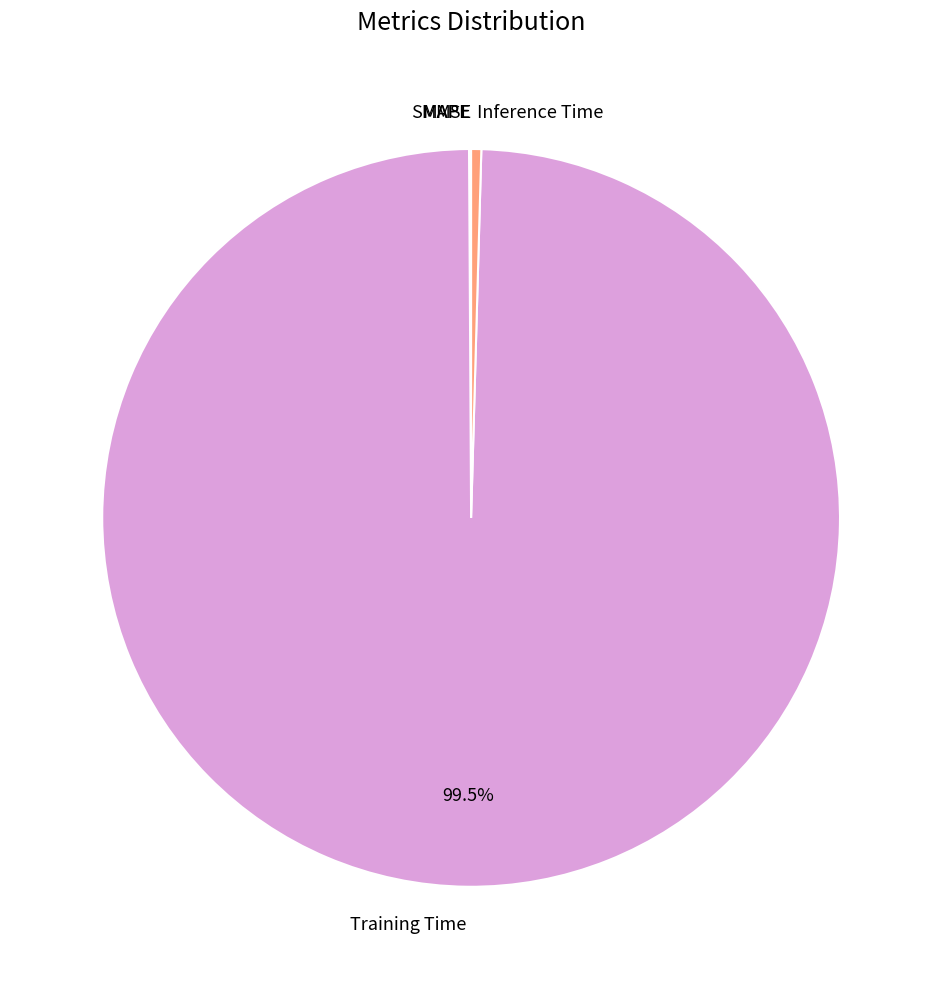

Does Inference Time represent more than half of the total?

No